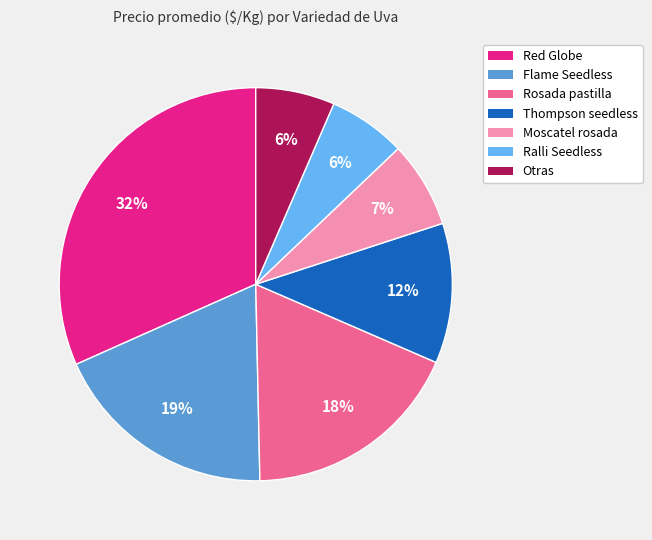

Count the number of slices in the pie.

7